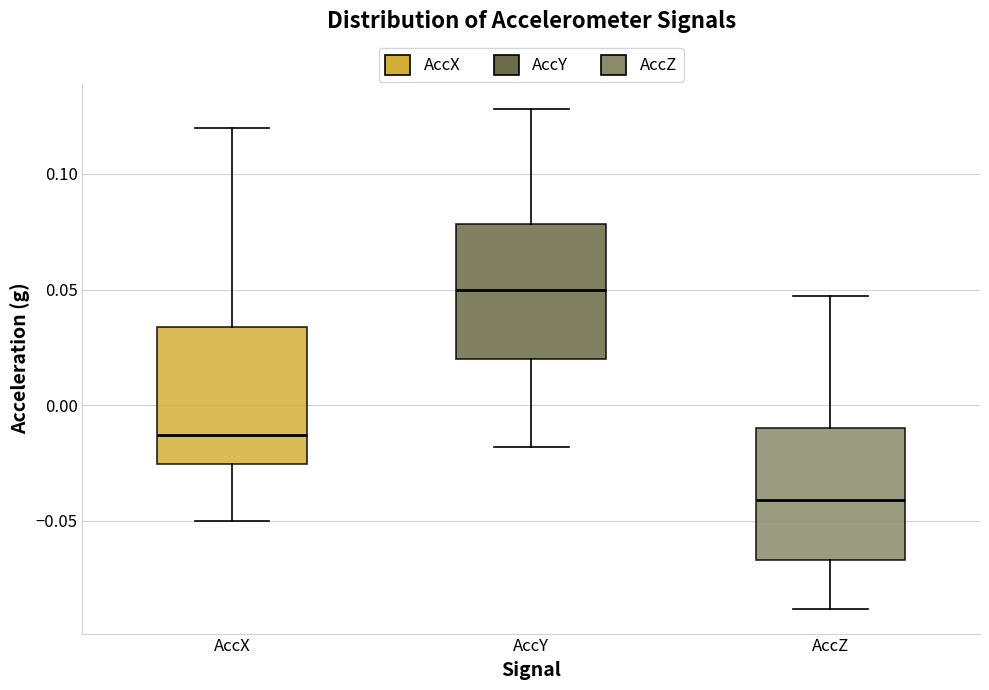

Where is the upper edge of the box for AccX on the y-axis? The values are not printed on the chart, so give them approximately, as read against the axis.

0.035